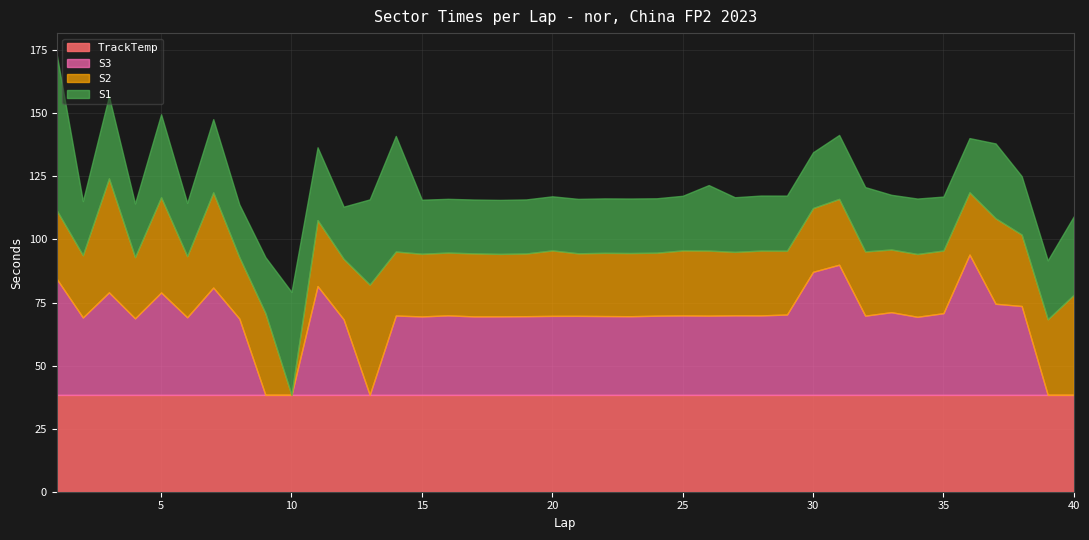

In S2, how many points are higher than both neighbors (excluding endpoints)?

14